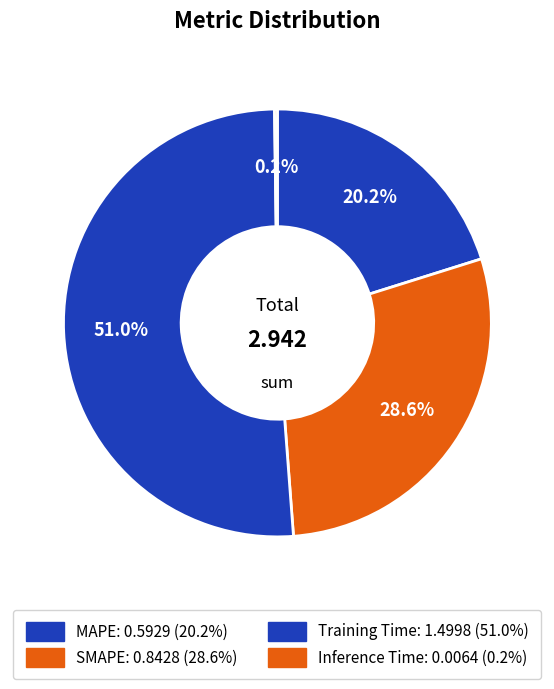

To the nearest percent, what portion does SMAPE represent?

29%